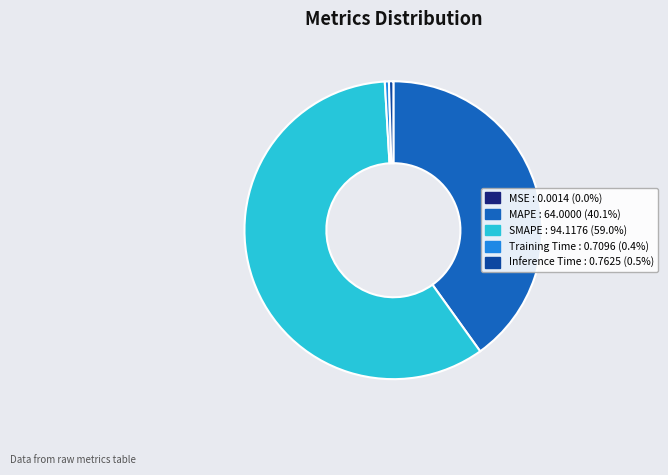

Is there a majority slice in this chart?

Yes